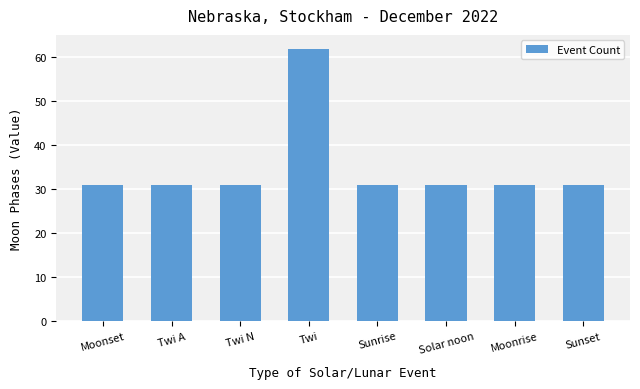

Which category has the highest value across all series?

Twi